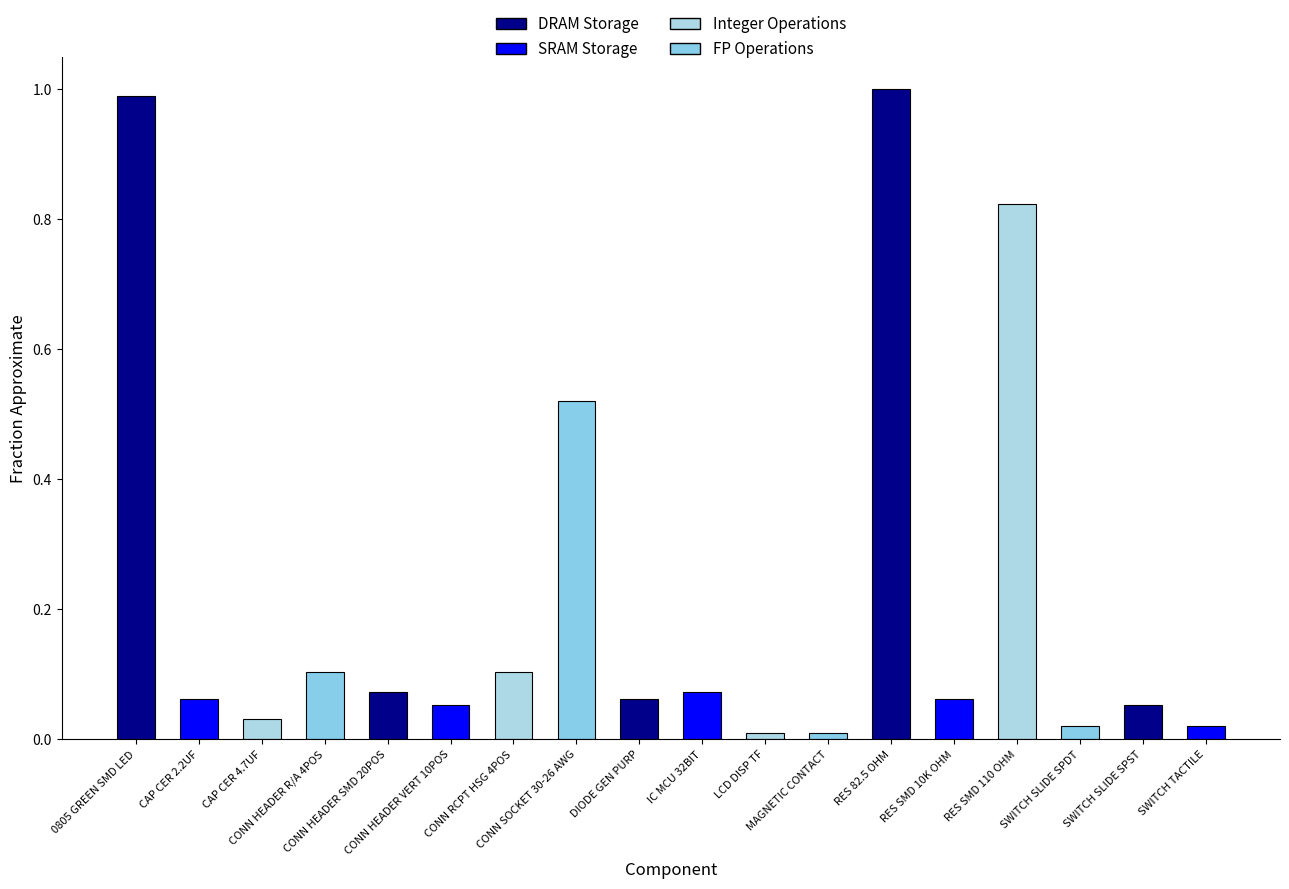

Is it true that the value at 0805 GREEN SMD LED is 1.0?

True